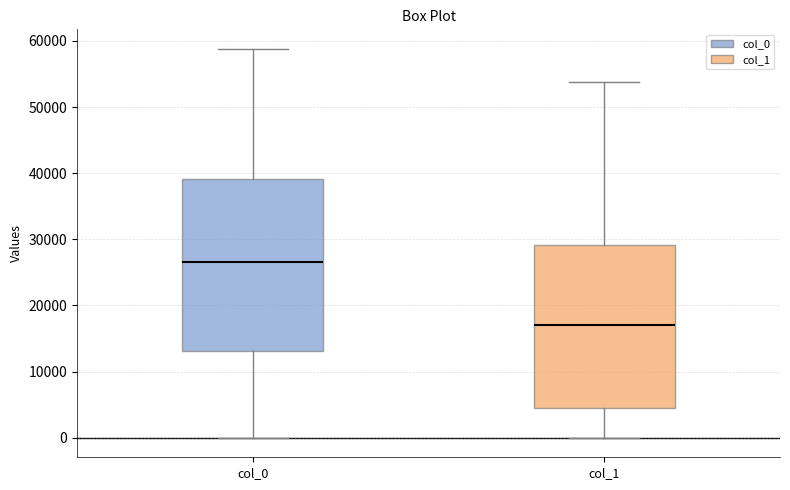

Reading left to right, transcribe this box plot: for each box, give where its median line is, the range the box spans, and where its two whiskers end, as read against the y-axis. The values are not printed on the chart, so give them approximately, as read against the axis.

col_0: median 27000, box 13000 to 39000, whiskers 0 to 59000
col_1: median 17000, box 4000 to 29000, whiskers 0 to 54000